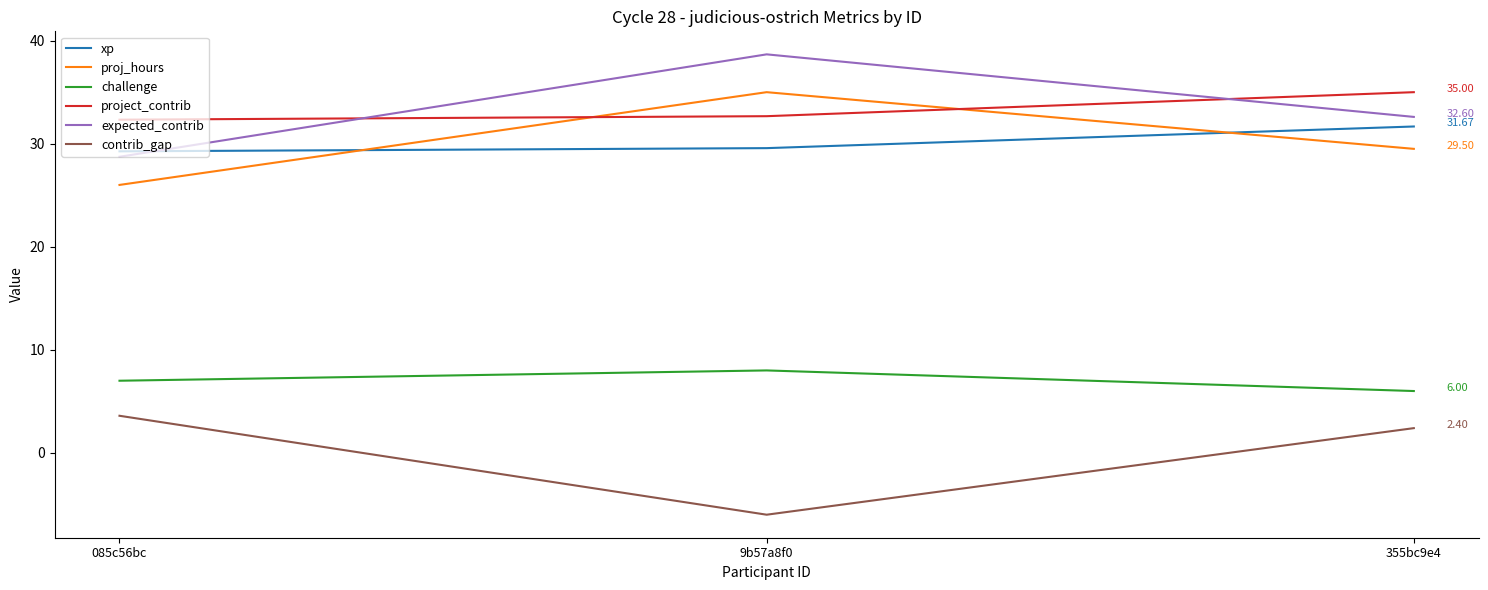

At how many categories does at least one series exceed 24?

3